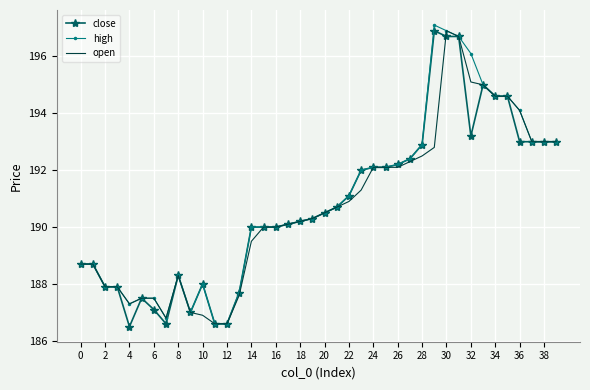

What is the maximum value for close?

196.9